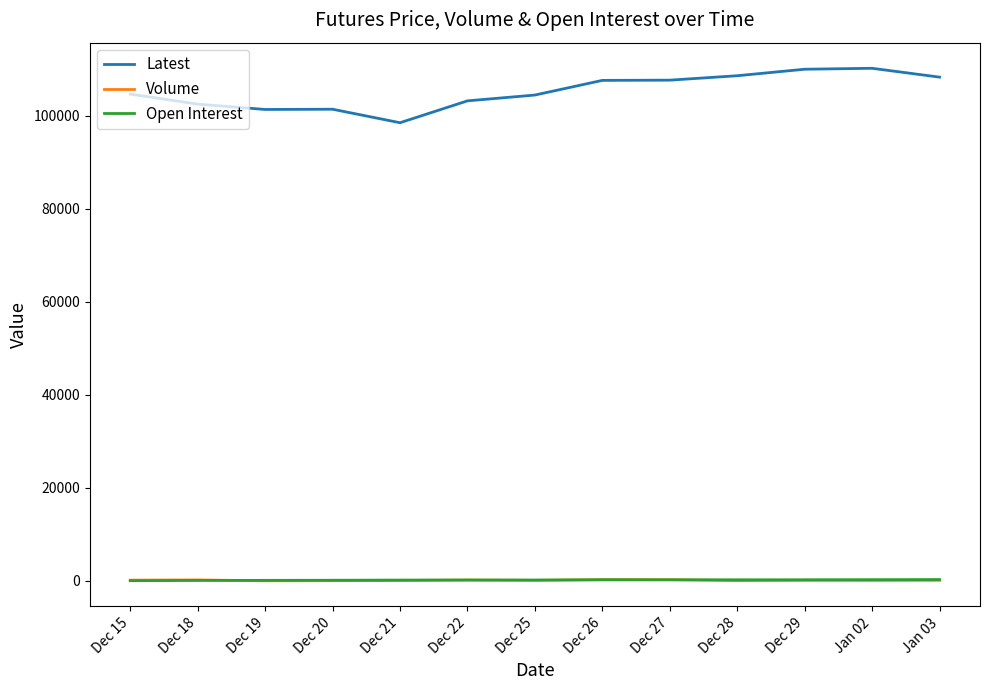

The value of Latest at Dec 18 is 102500. True or false?

True